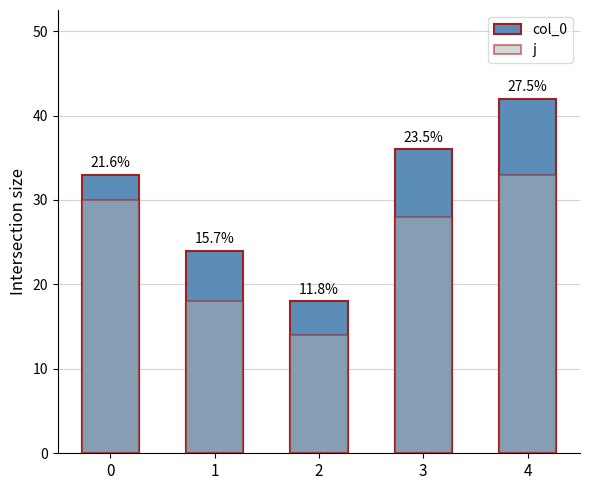

Which category has the lowest value in the j series?

2